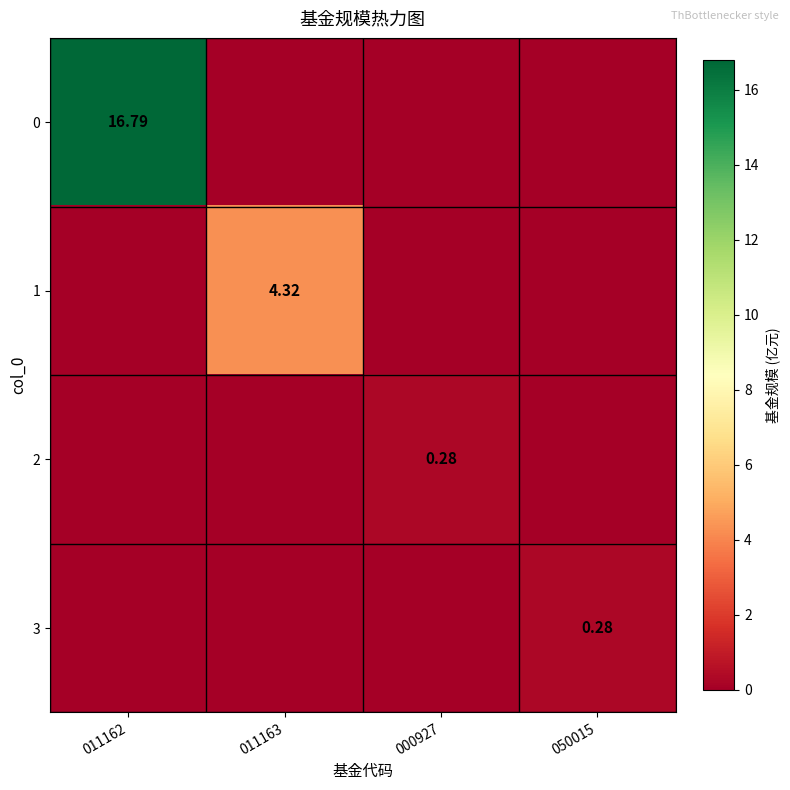

At which category is the sum across all series the highest?

011162